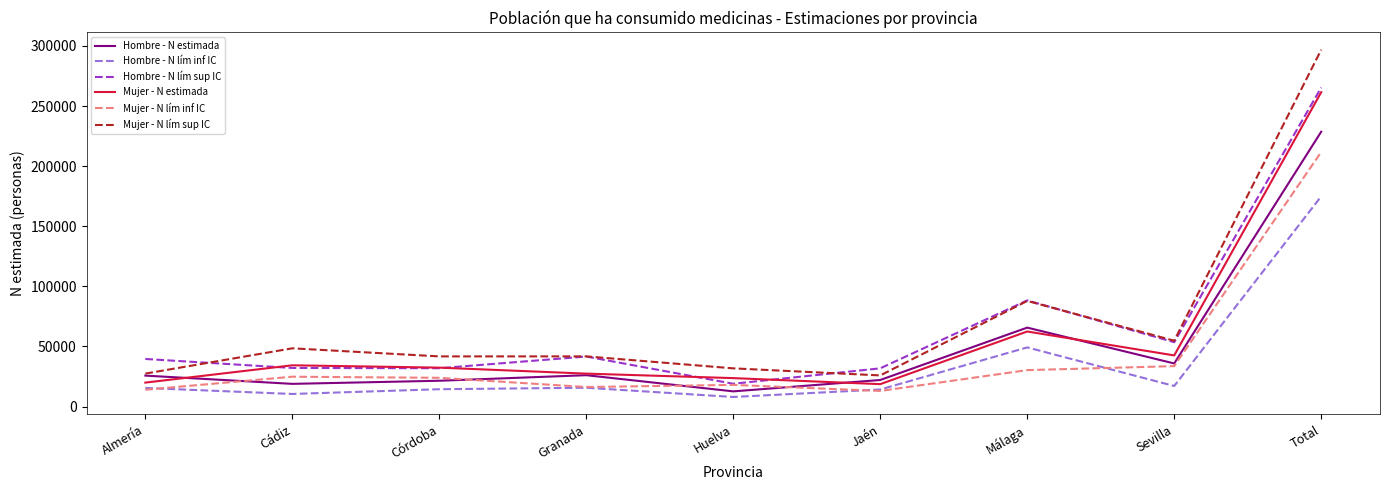

What is the sum of all Hombre - N lím sup IC values?

603296